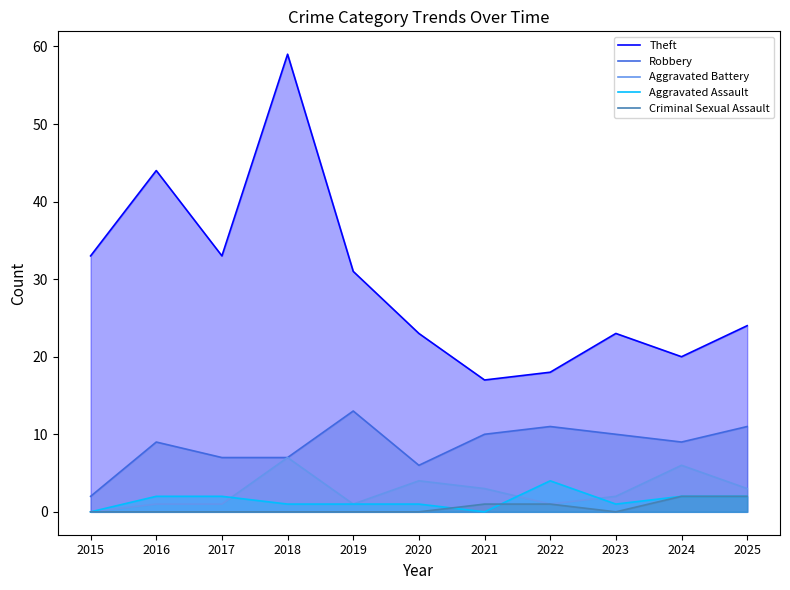

Where is the first local maximum for Aggravated Battery?

2018